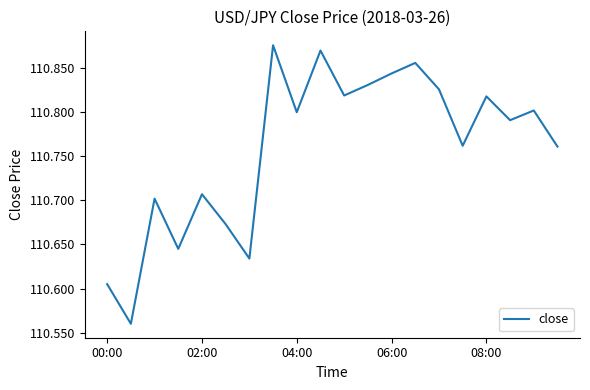

What is the difference between the maximum and minimum values?

0.3